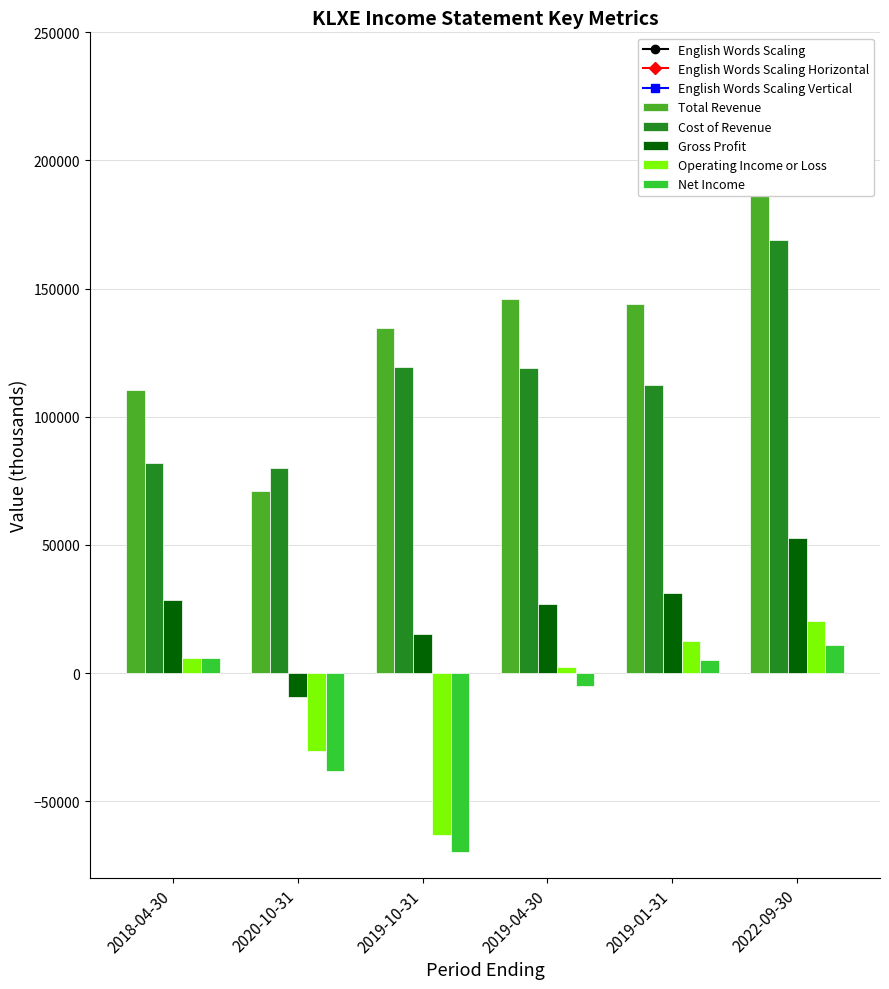

What is the sum of all Cost of Revenue values?

681600